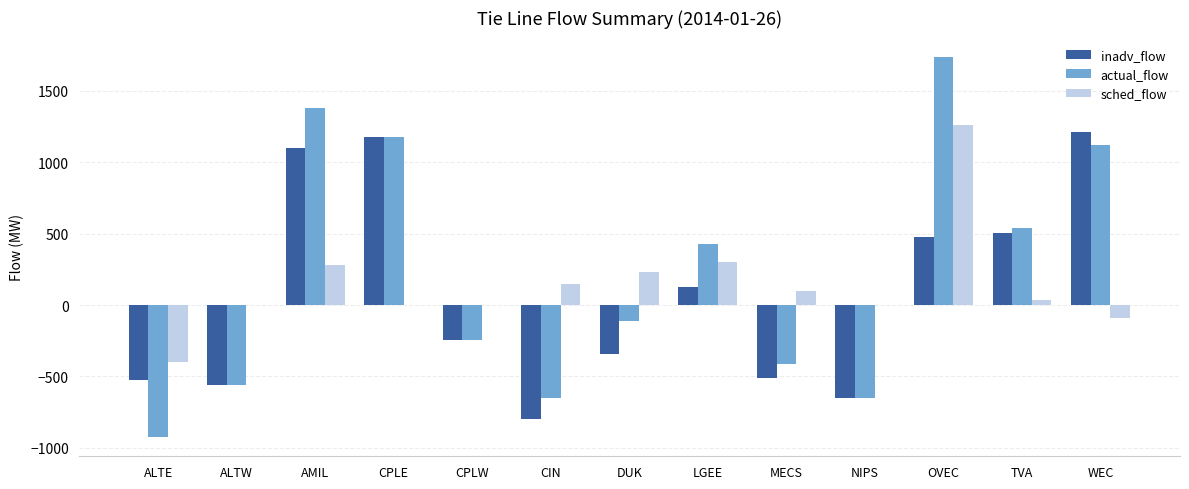

At which label is actual_flow closest to 406?

LGEE